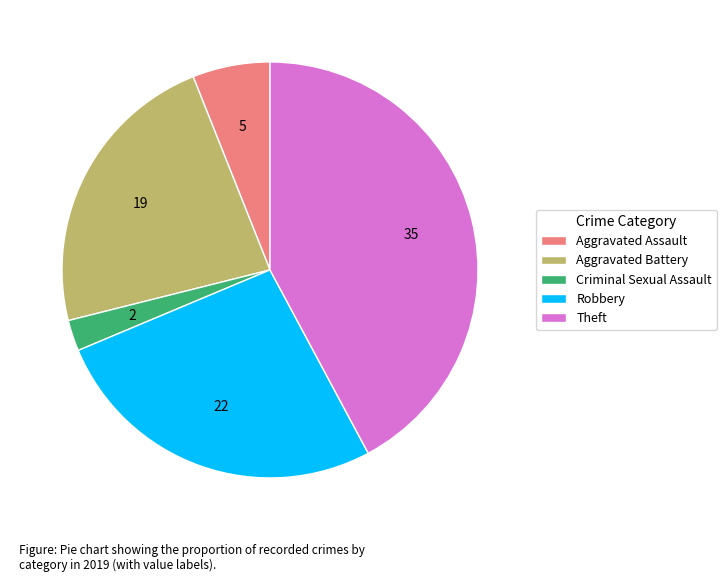

Do Aggravated Battery and Criminal Sexual Assault together represent more than half of the pie?

No